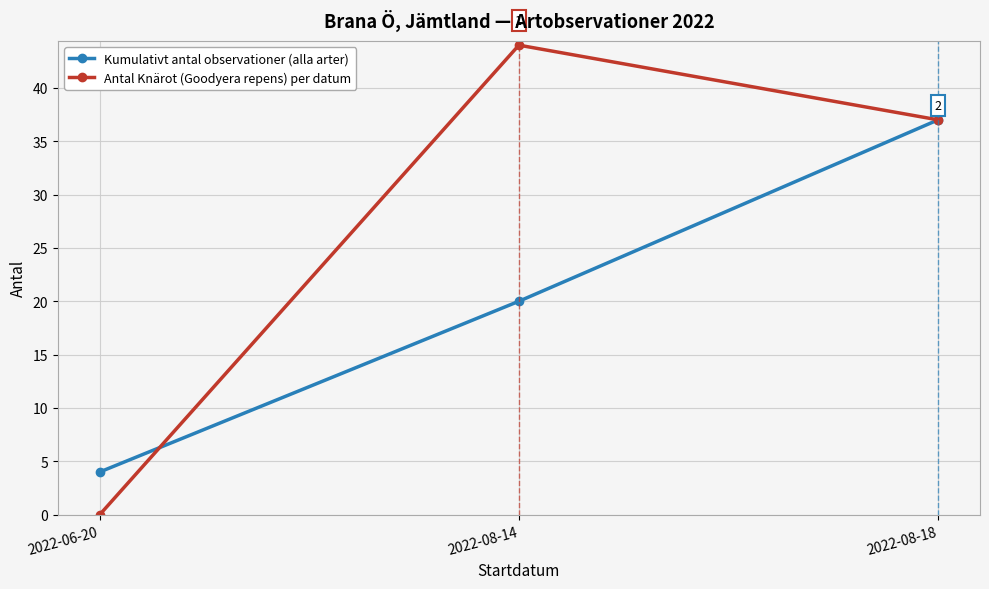

What is the sum of the Antal Knärot (Goodyera repens) per datum values at 2022-06-20 and 2022-08-14?

44